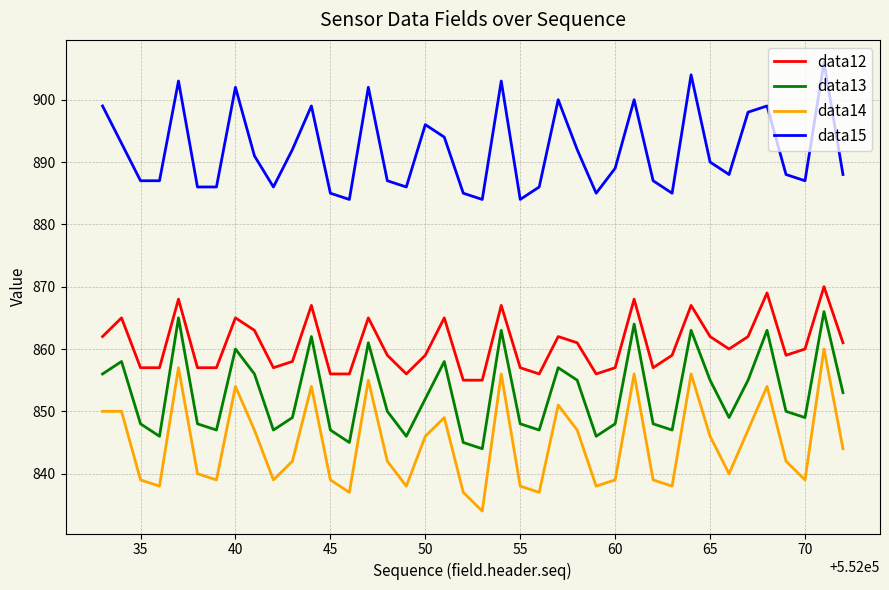

Rank the series by their maximum value, from lowest to highest.

data14, data13, data12, data15